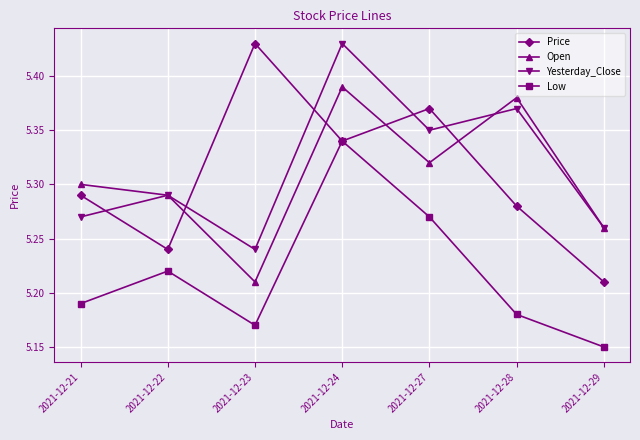

Rank the series at 2021-12-27 from highest to lowest value.

Price, Yesterday_Close, Open, Low